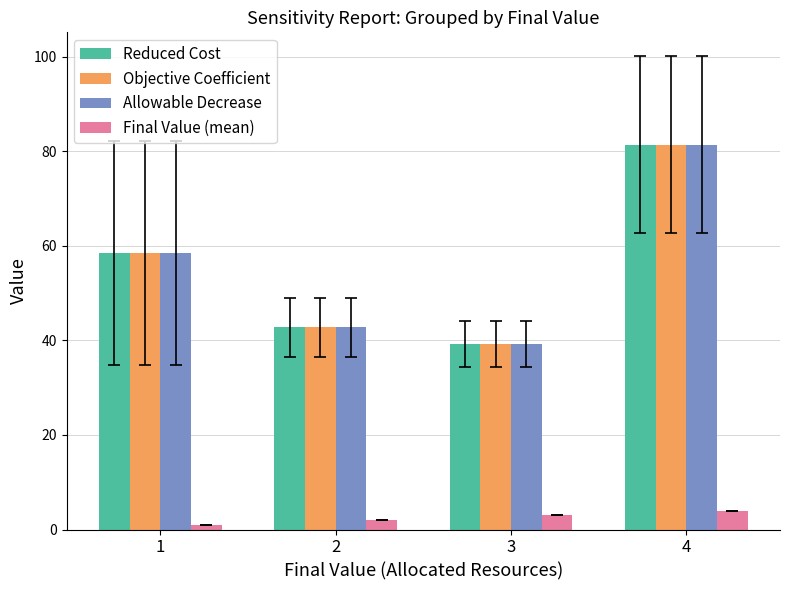

At which category is the sum across all series the highest?

4